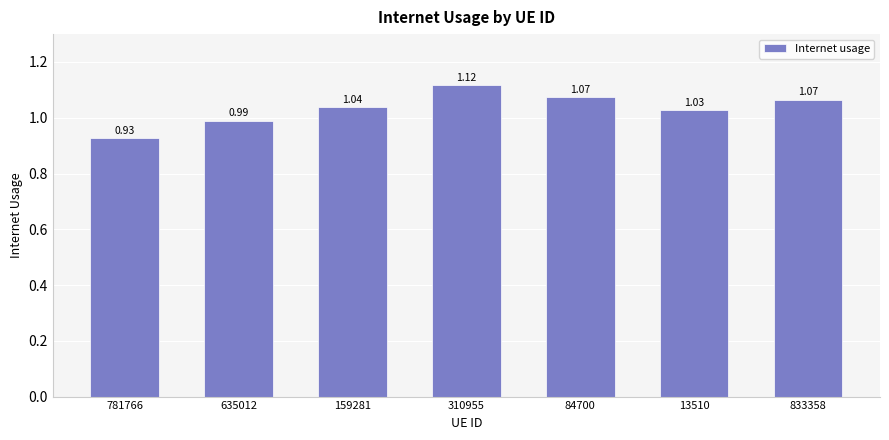

What is the sum of all values?

7.2